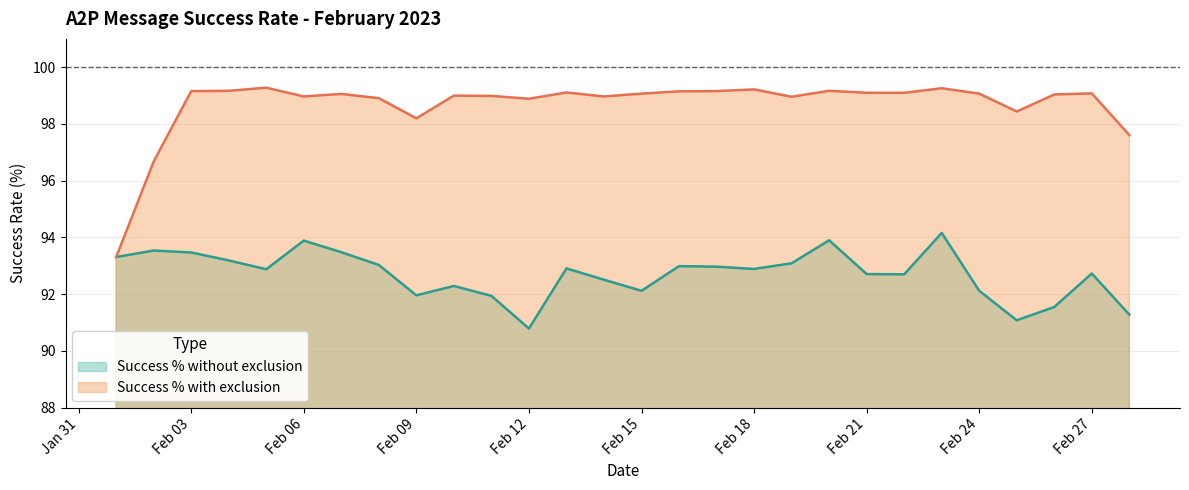

What is the spread (max minus min) of values at 2023-02-28?

6.3